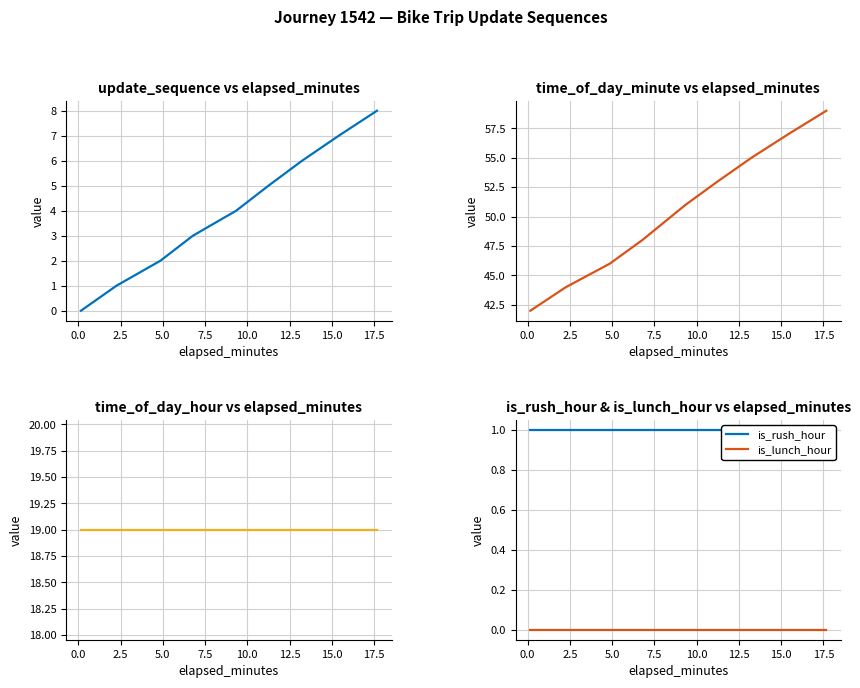

Which label corresponds to the largest value in the chart?

17.5